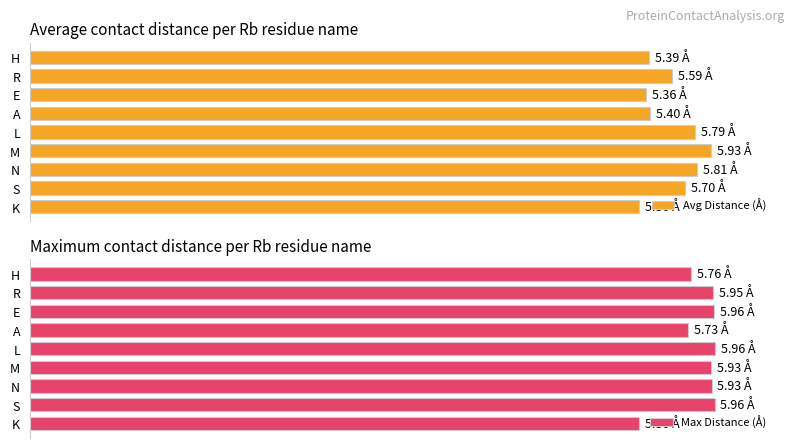

How many bars are there in each group?

2